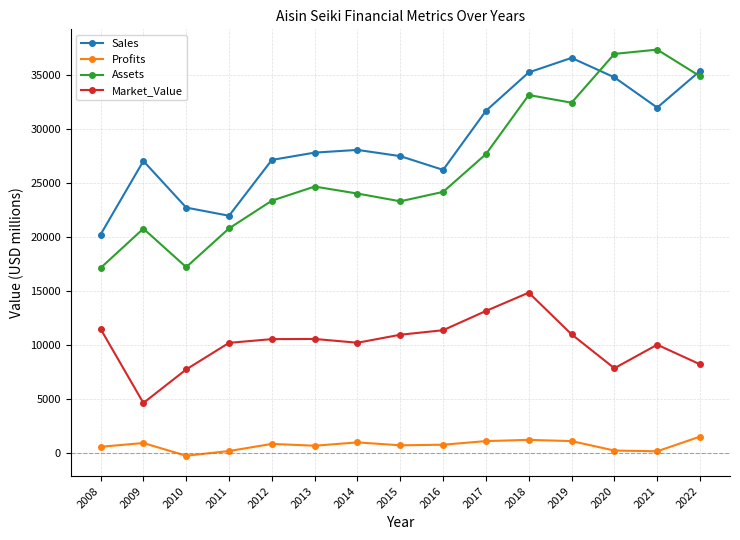

What is the difference between the highest and lowest values at 2015?

26800.4